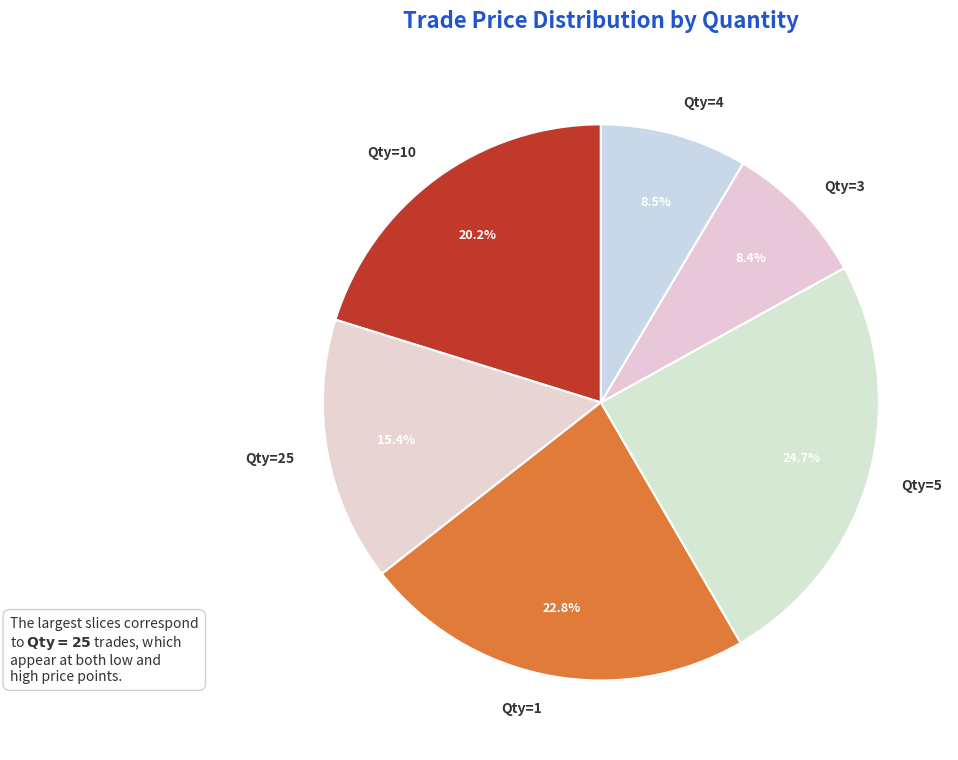

Which has a higher value, Qty=10 or Qty=1?

Qty=1